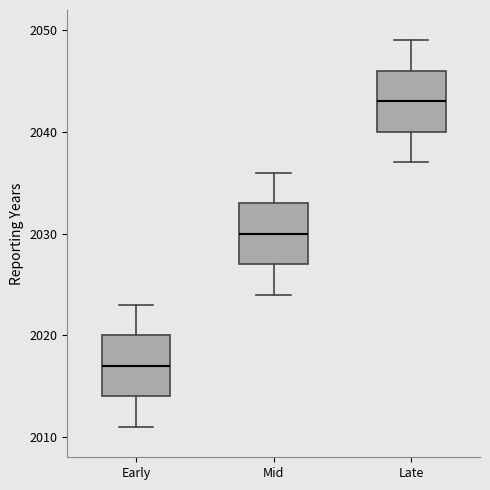

Where does the median line of the box for Late sit on the y-axis? The values are not printed on the chart, so give them approximately, as read against the axis.

2043